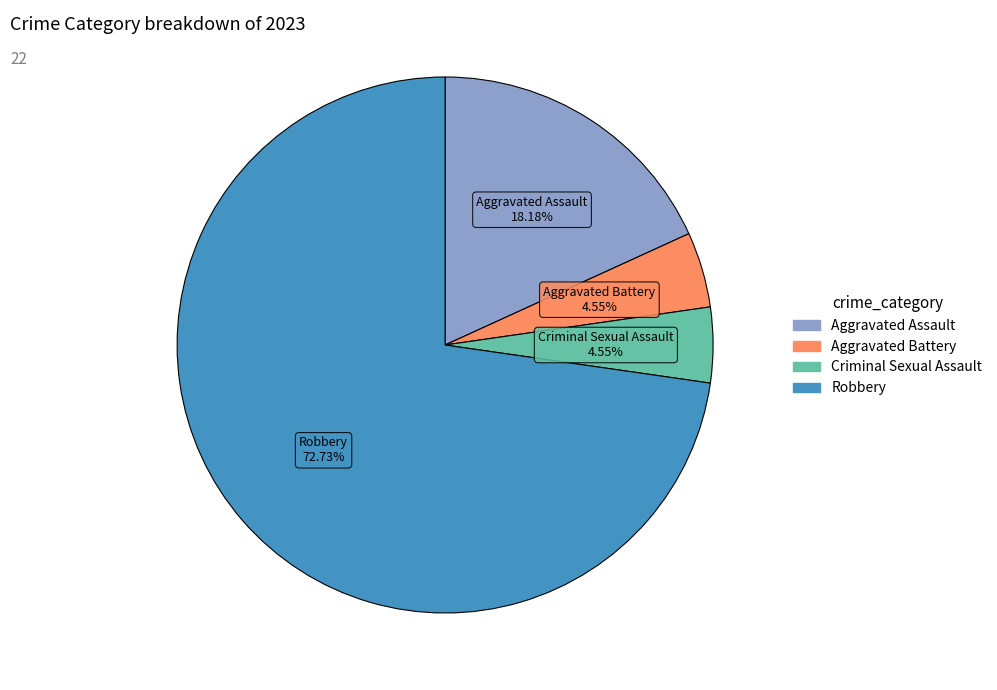

Is there any slice that represents more than half of the pie?

Yes